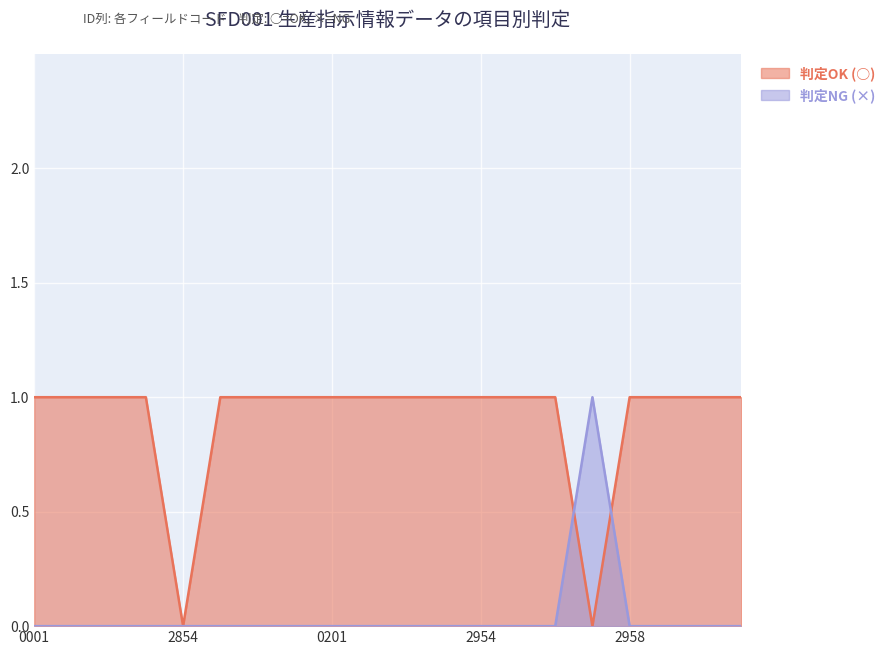

True or false: 判定OK (○) has more than 1 points higher than both neighbors.

False